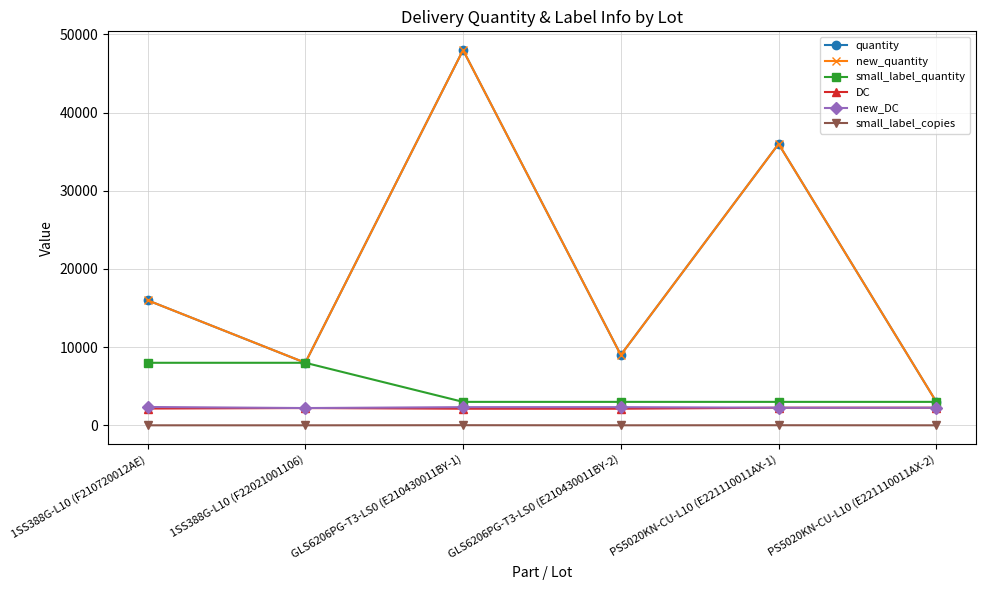

Does the chart have visible grid lines?

Yes